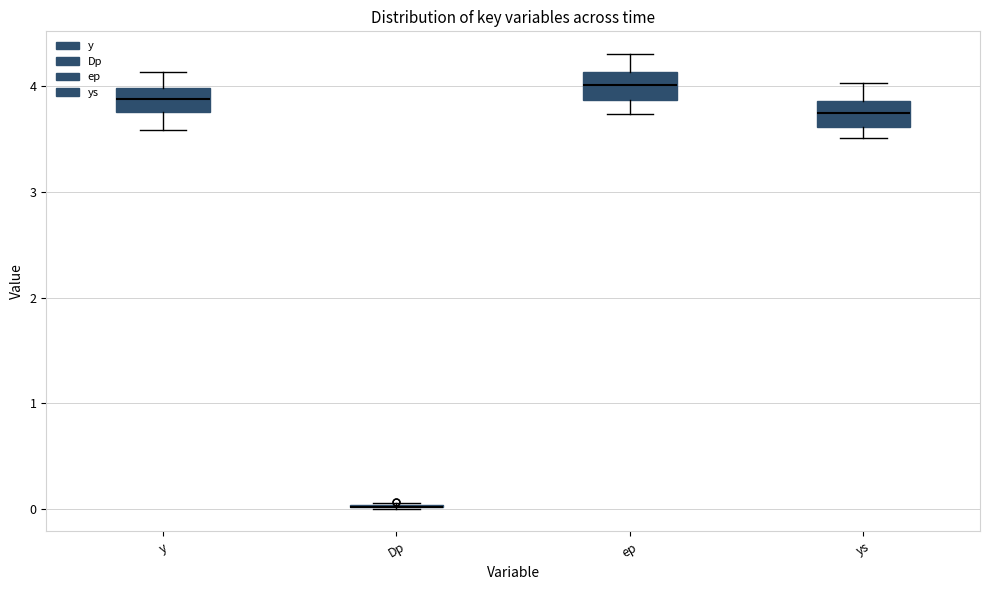

Reading left to right, transcribe this box plot: for each box, give where its median line is, the range the box spans, and where its two whiskers end, as read against the y-axis. The values are not printed on the chart, so give them approximately, as read against the axis.

y: median 3.9, box 3.8 to 4.0, whiskers 3.6 to 4.1
Dp: box collapsed to a line at 0.0, whiskers 0.0 to 0.1
ep: median 4.0, box 3.9 to 4.1, whiskers 3.7 to 4.3
ys: median 3.7, box 3.6 to 3.9, whiskers 3.5 to 4.0